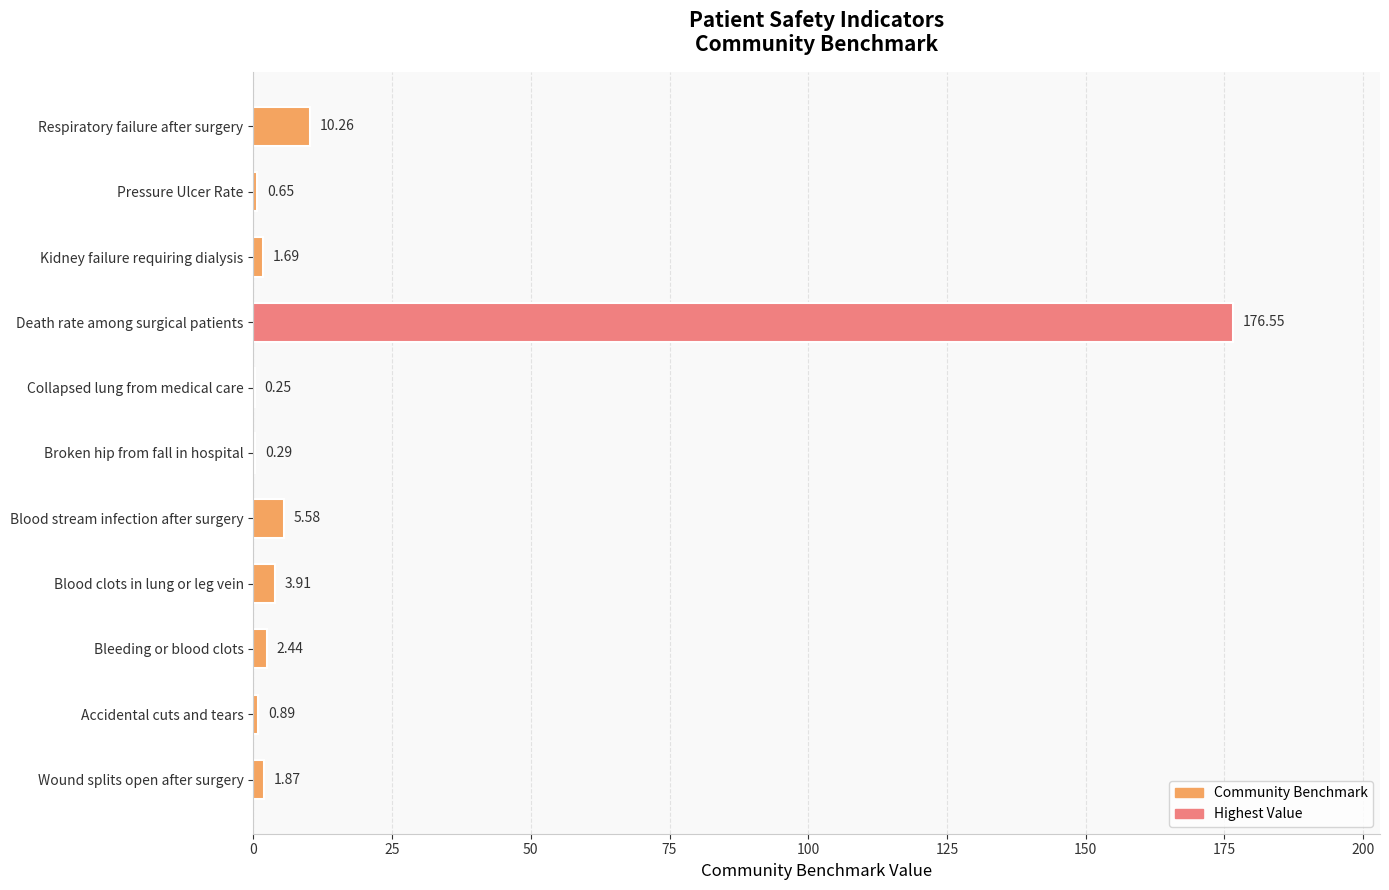

Are the bars grouped side by side (vs. stacked)?

No